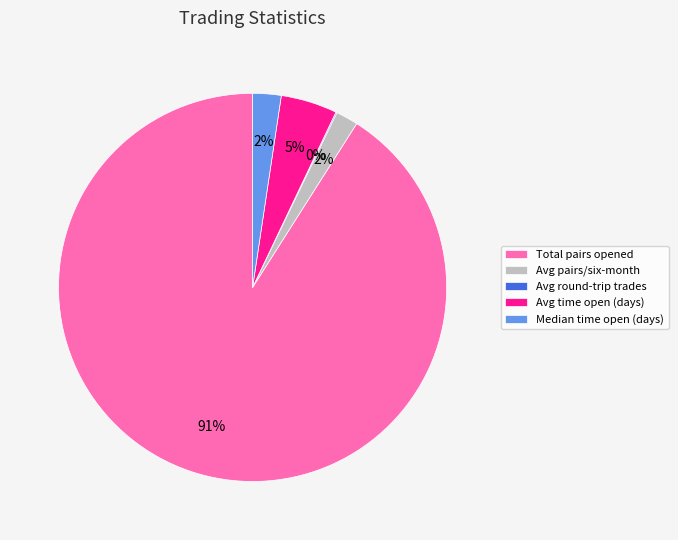

Which category has the biggest portion of the pie?

Total pairs opened